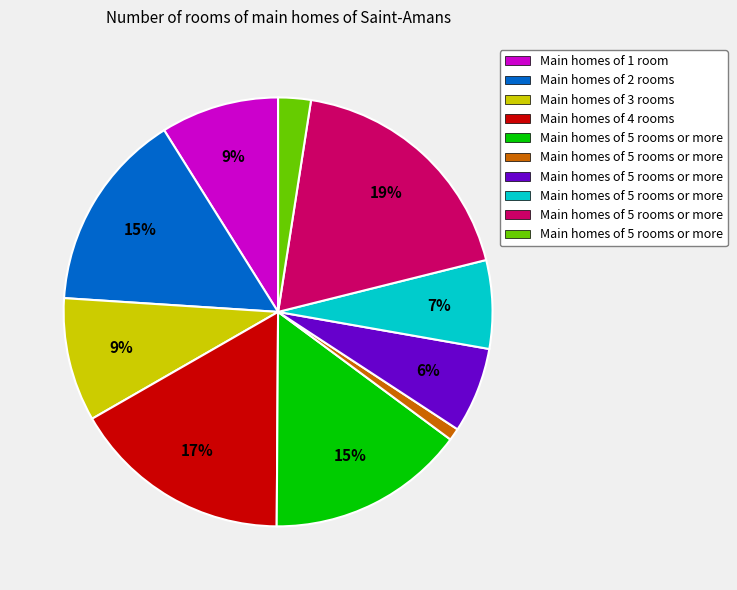

Does any single category account for the majority?

No